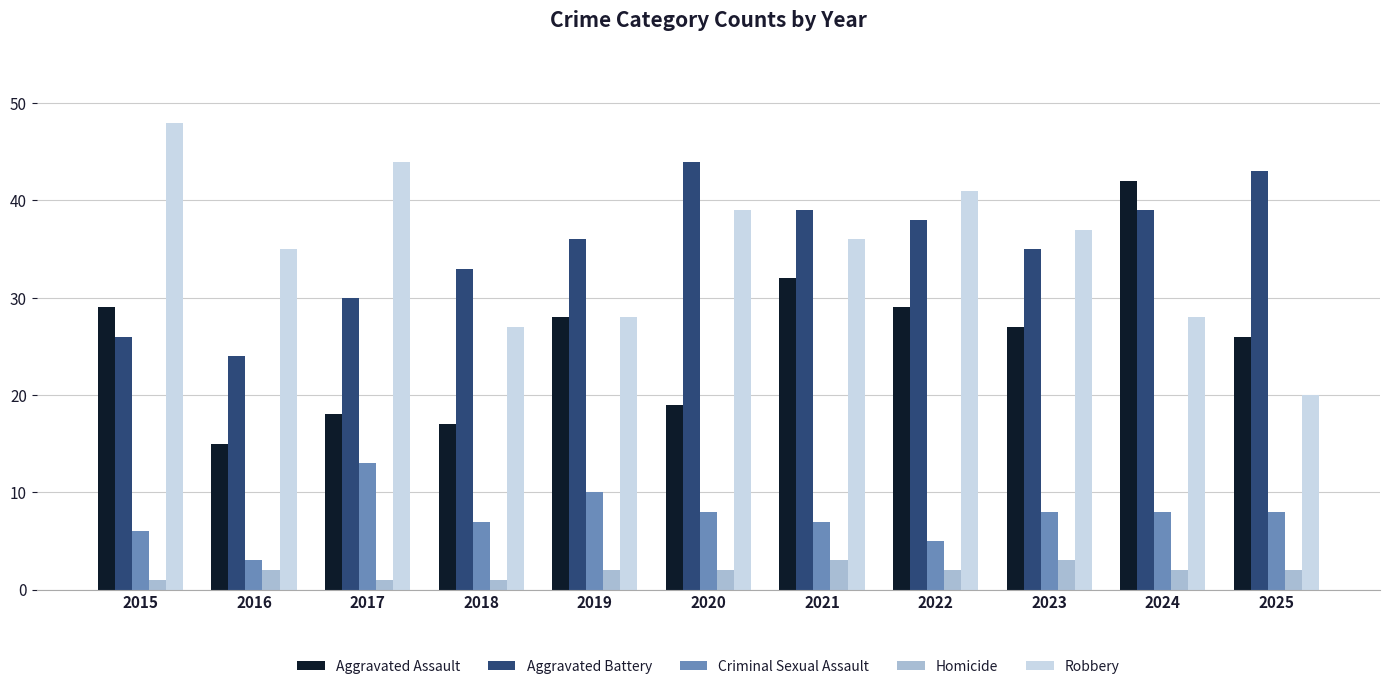

What is the difference between the maximum and minimum values in the Robbery series?

28